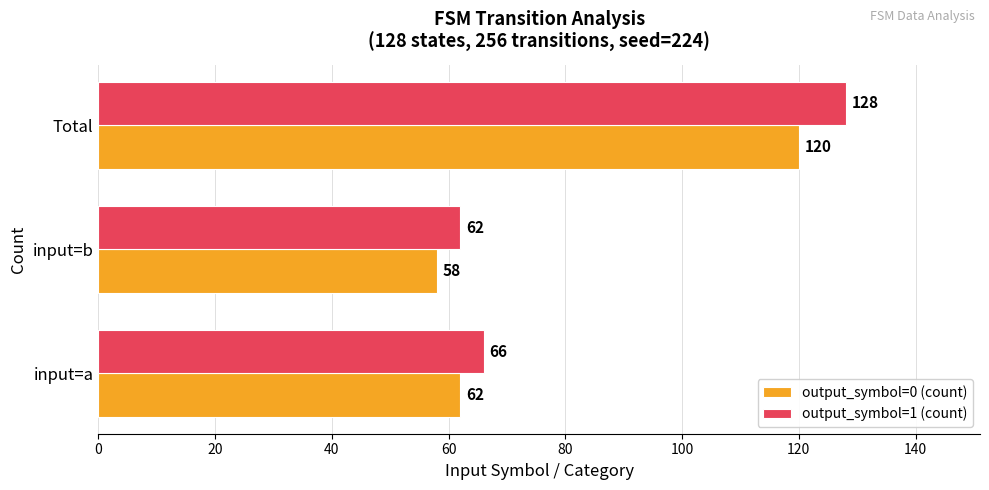

Read the output_symbol=1 (count) value at input=b, to the nearest 5.

60